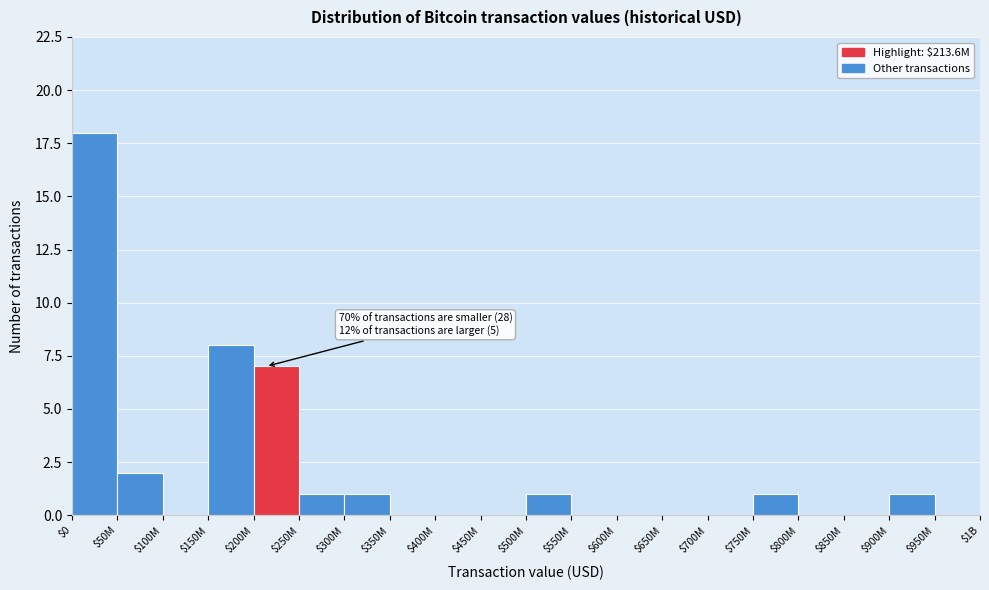

What is the sum of all values?

40